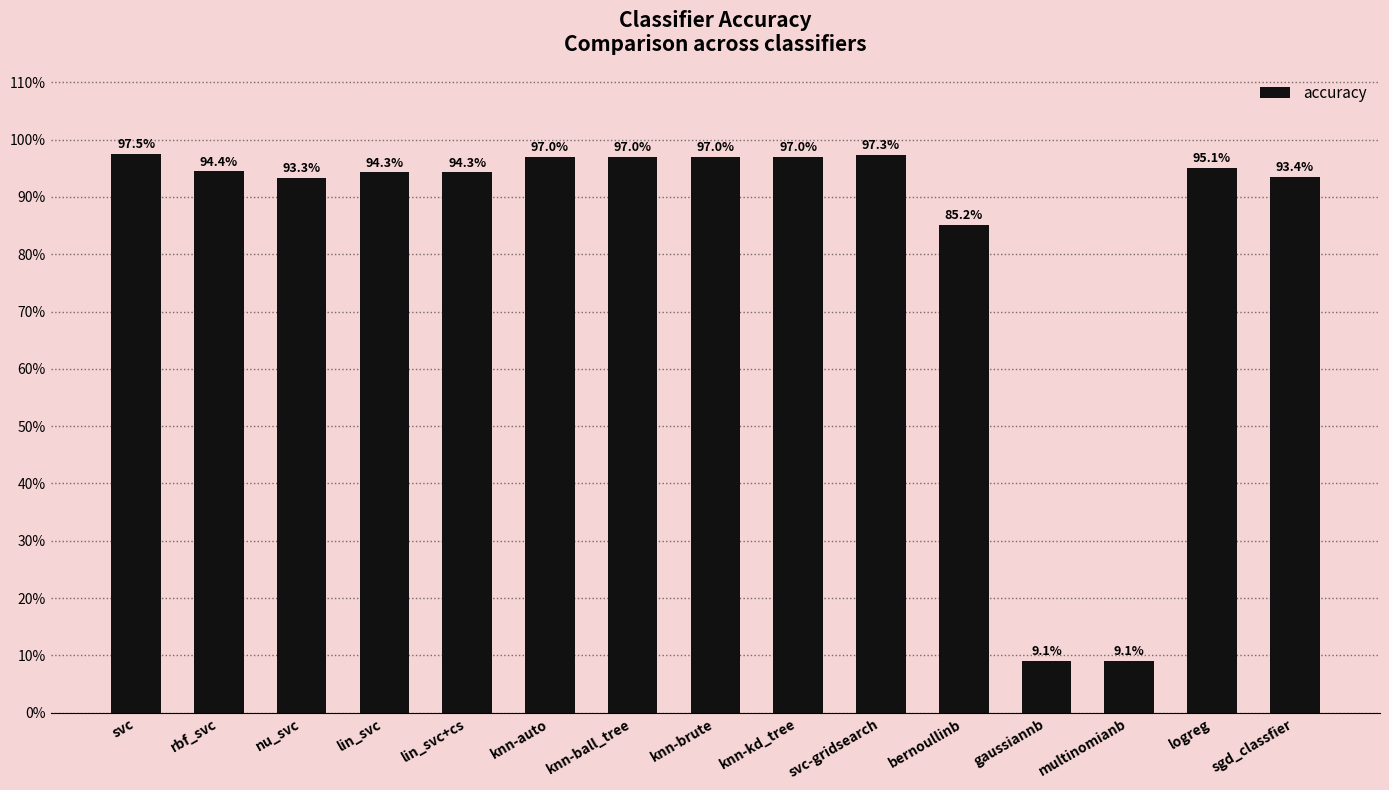

True or false: the data shows 0.2 at gaussiannb.

False